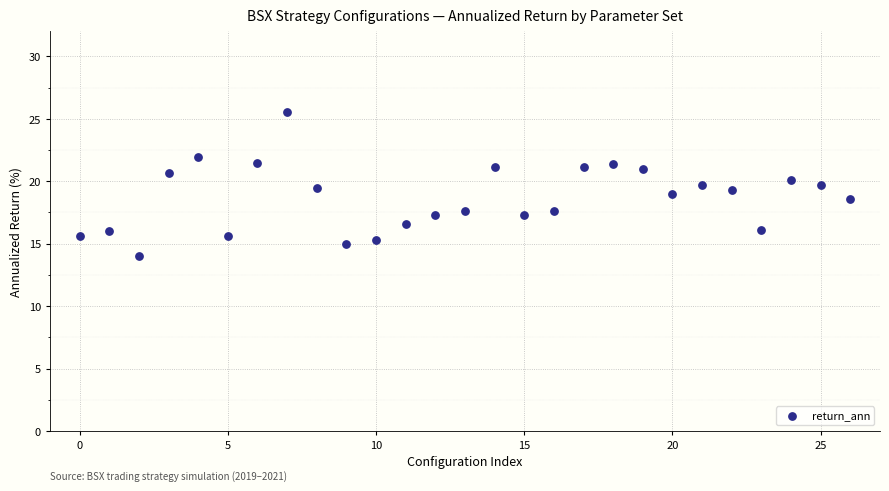

What is the range of Y values (max minus min)?

11.6